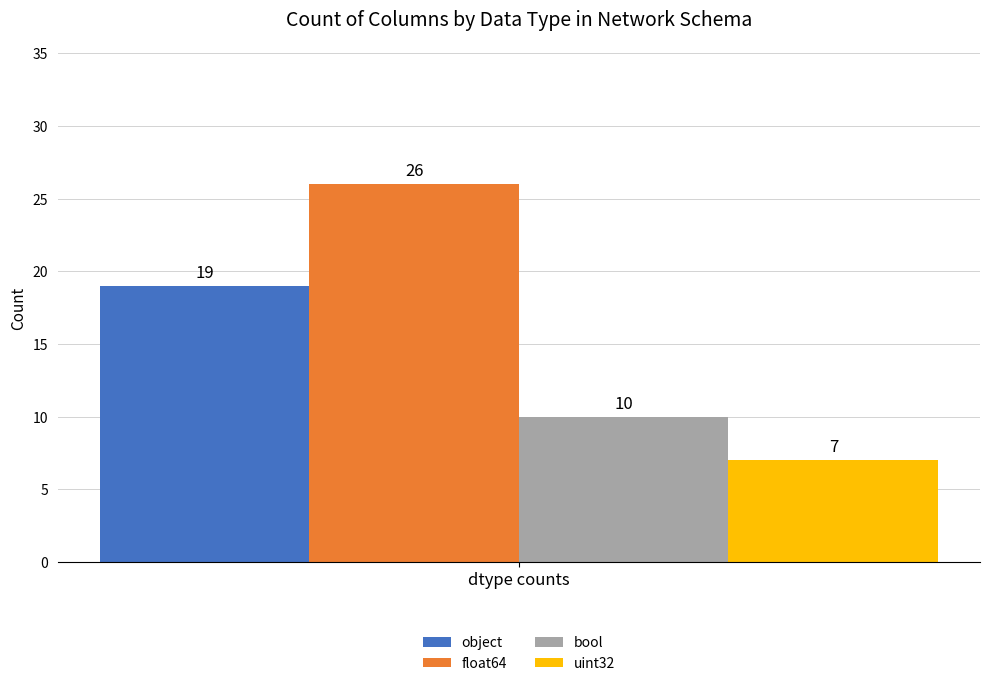

Reading left to right, list all the values displayed in this chart.

object: dtype counts=19
float64: dtype counts=26
bool: dtype counts=10
uint32: dtype counts=7